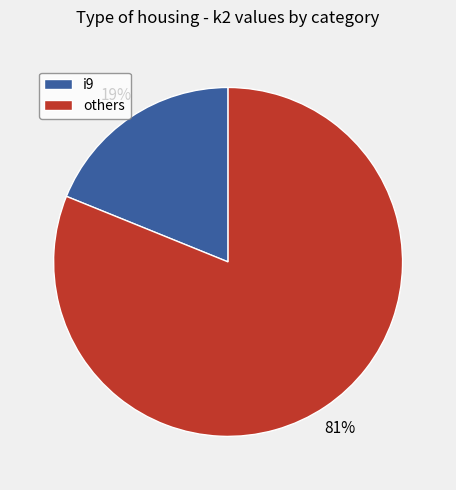

To the nearest percent, what is the difference between the i9 and others slice percentages?

62%